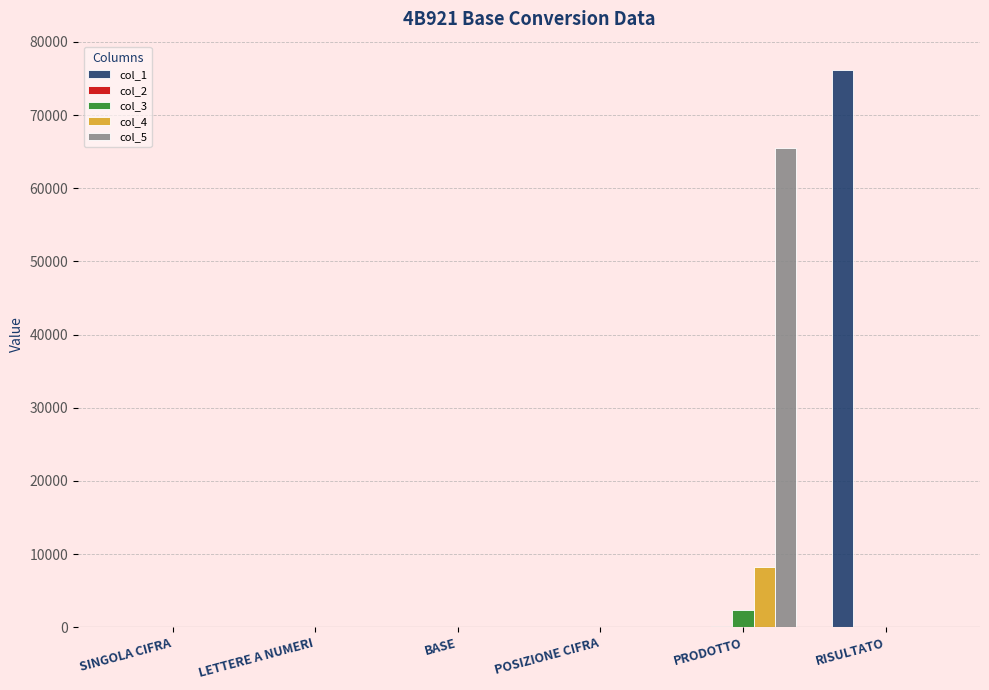

Is it true that col_5 equals -23605 at RISULTATO?

False